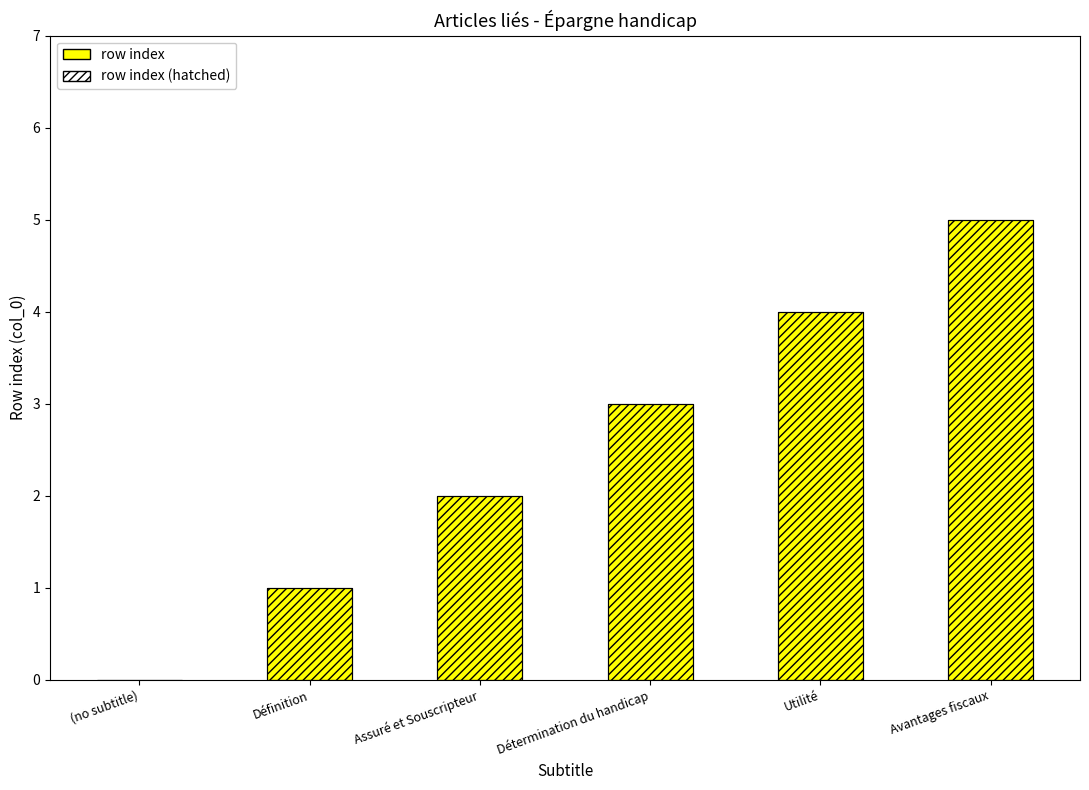

What position from the right is Assuré et Souscripteur?

4